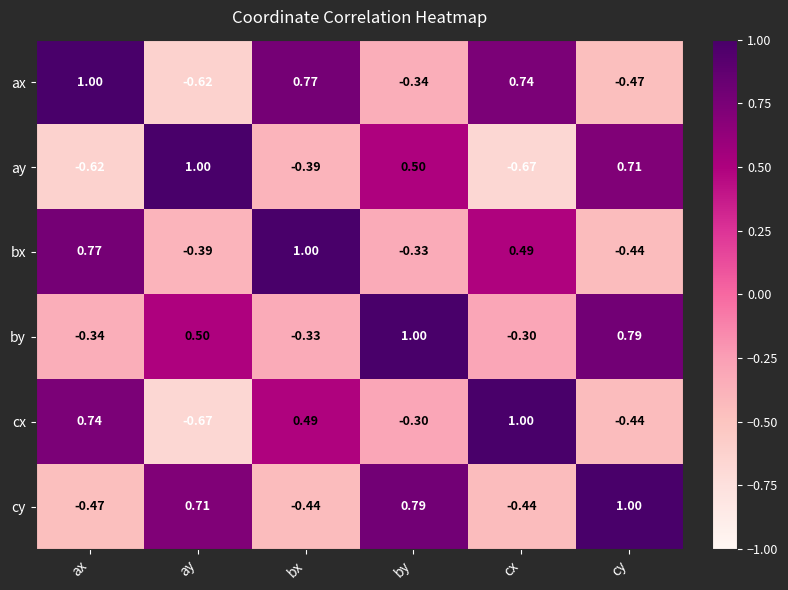

At which label does by reach its peak?

by